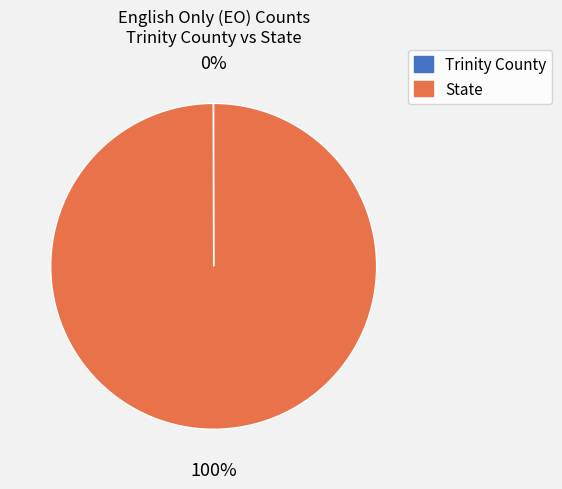

Is it true that State is 100% of the pie?

True